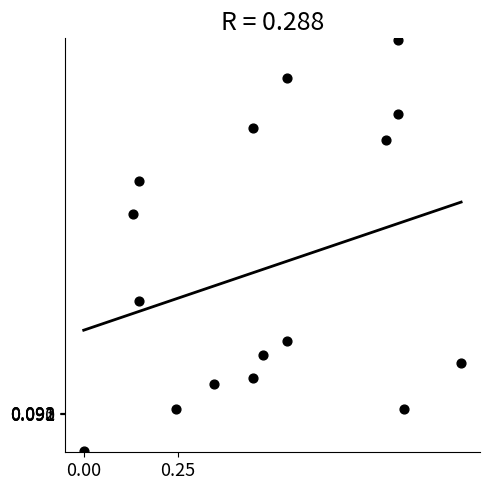

What is the range of Y values (max minus min)?

1.0